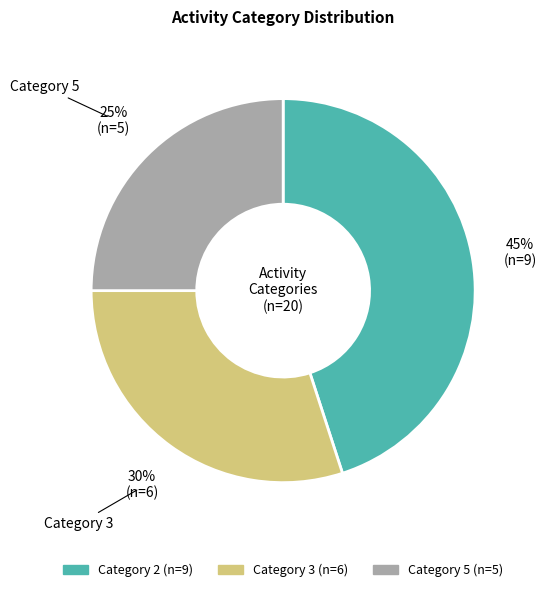

Which slice is the largest?

Category 2